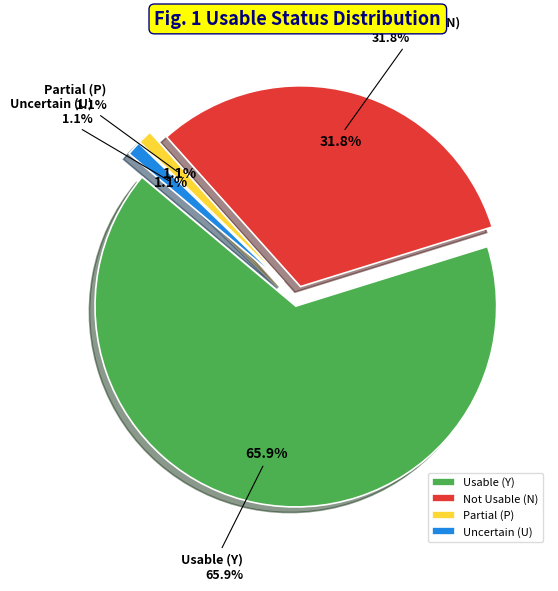

Rank the categories by value from highest to lowest.

Y, N, P, U